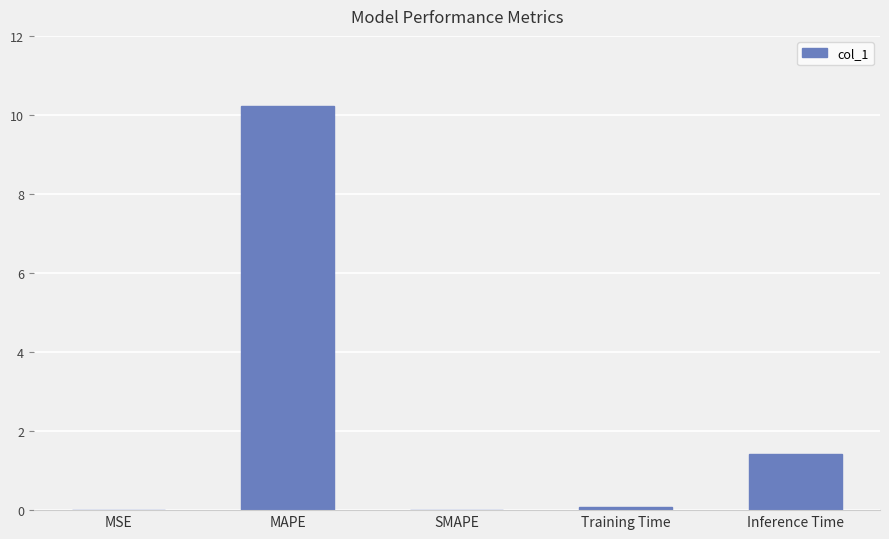

Between SMAPE and Inference Time, which is larger?

Inference Time